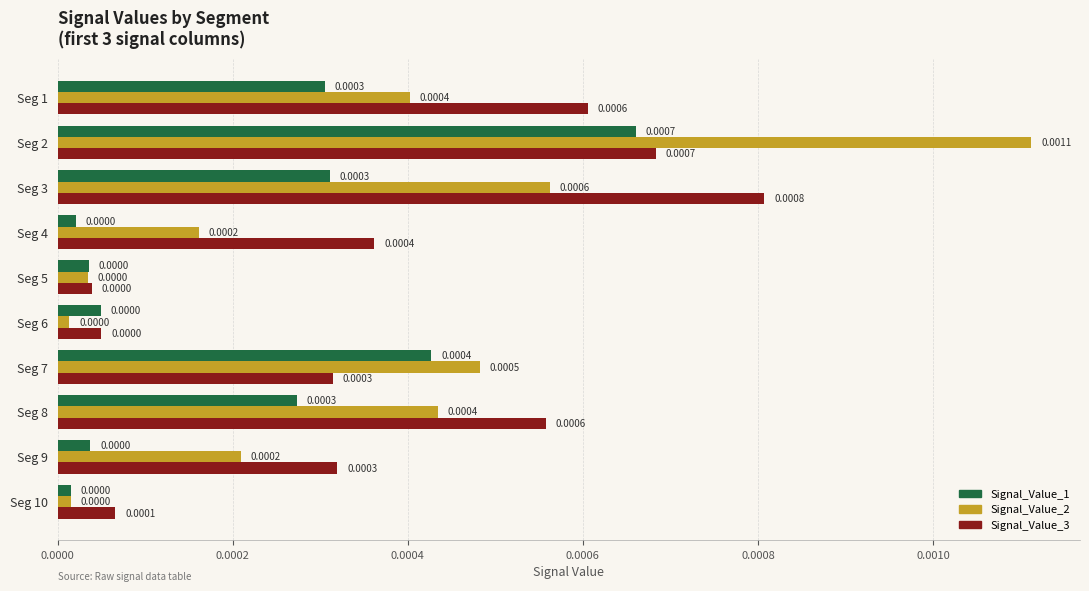

Rank the series by their average value, from lowest to highest.

Signal_Value_1, Signal_Value_2, Signal_Value_3